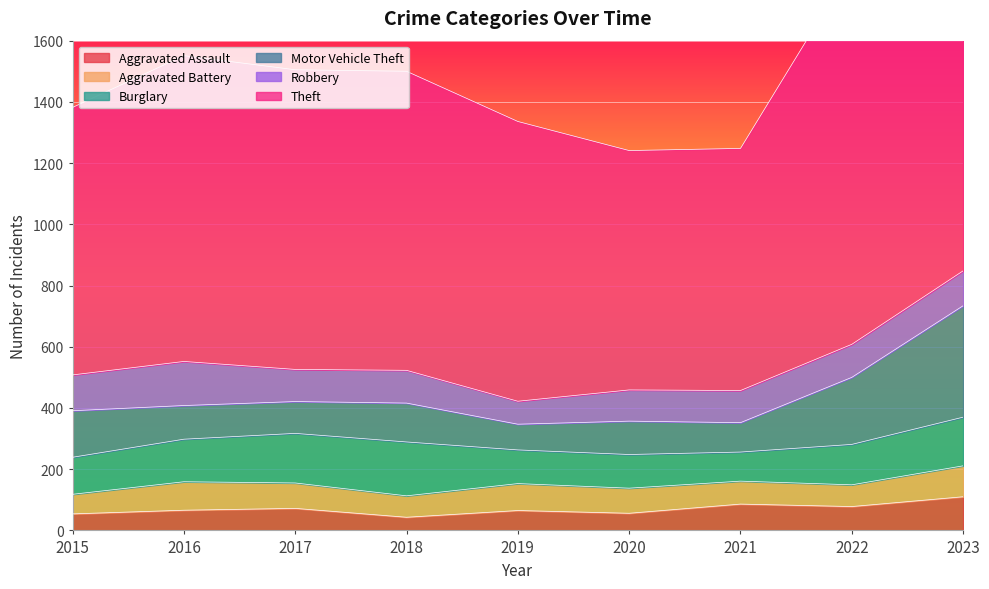

What is the value of the Robbery point at the 1st from the left?

117